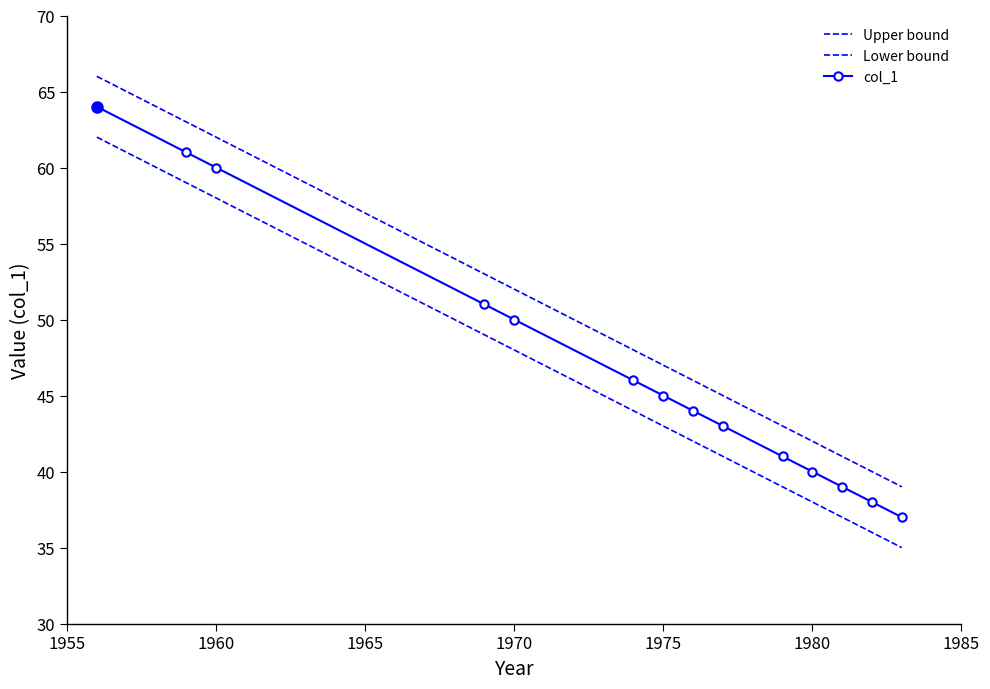

True or false: Upper bound and col_1 intersect in this chart.

False